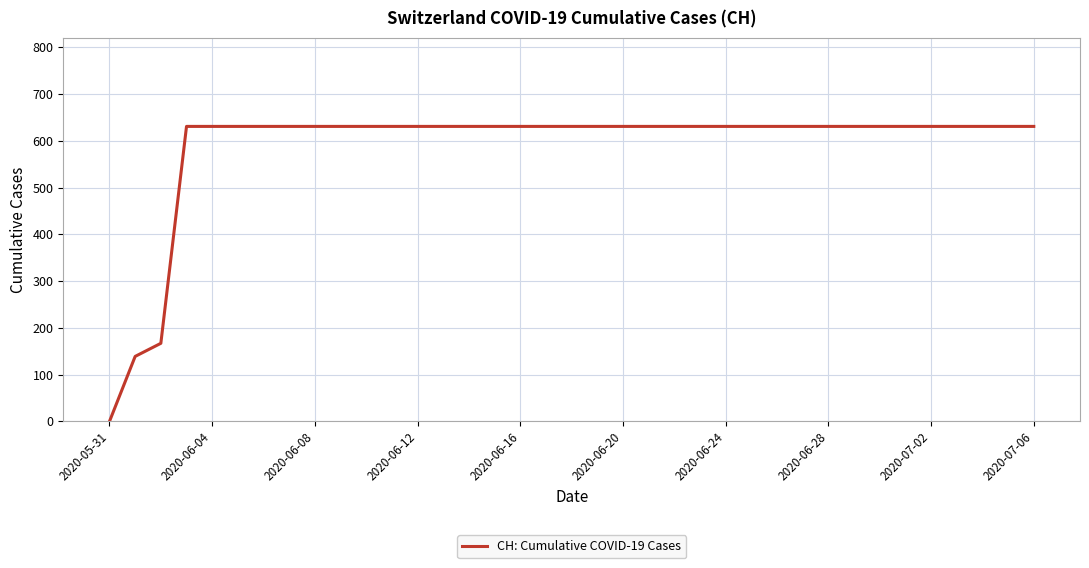

What is the maximum value shown in the chart?

631